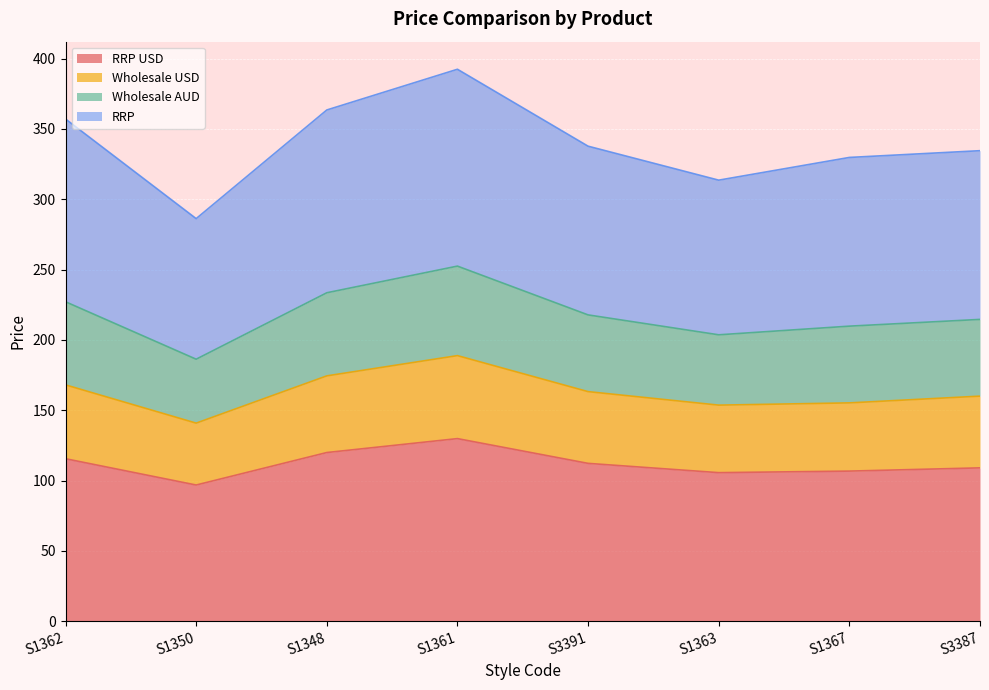

How many data points does each series have?

8